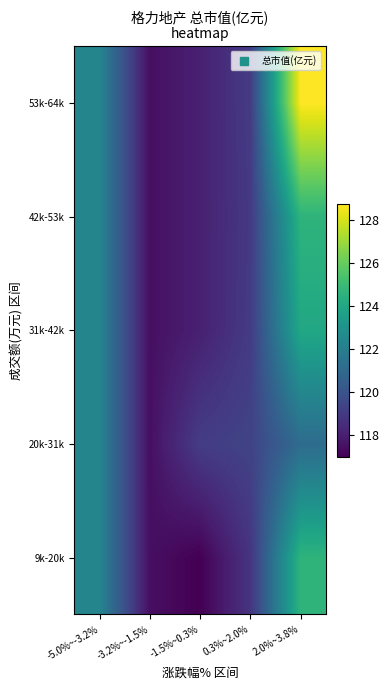

What is the total value across all series at 2.0%~3.8%?

623.1